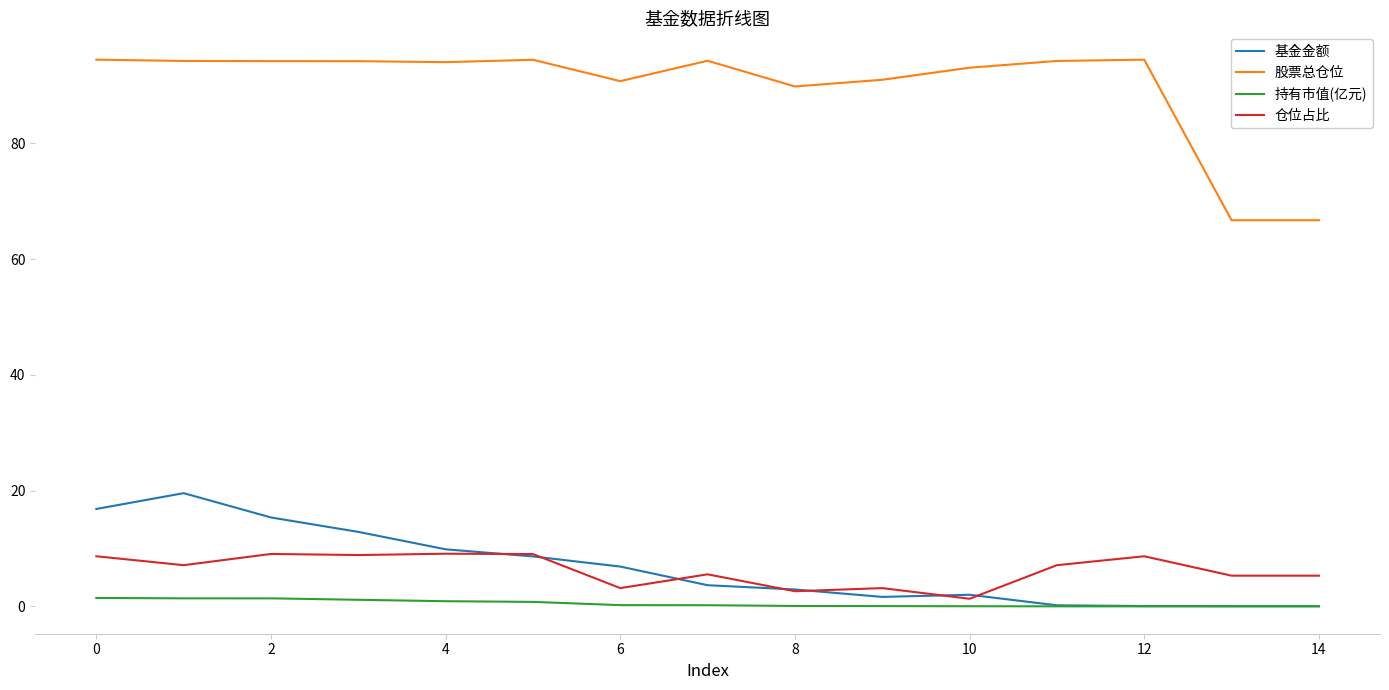

Which series has the largest total across all categories?

股票总仓位